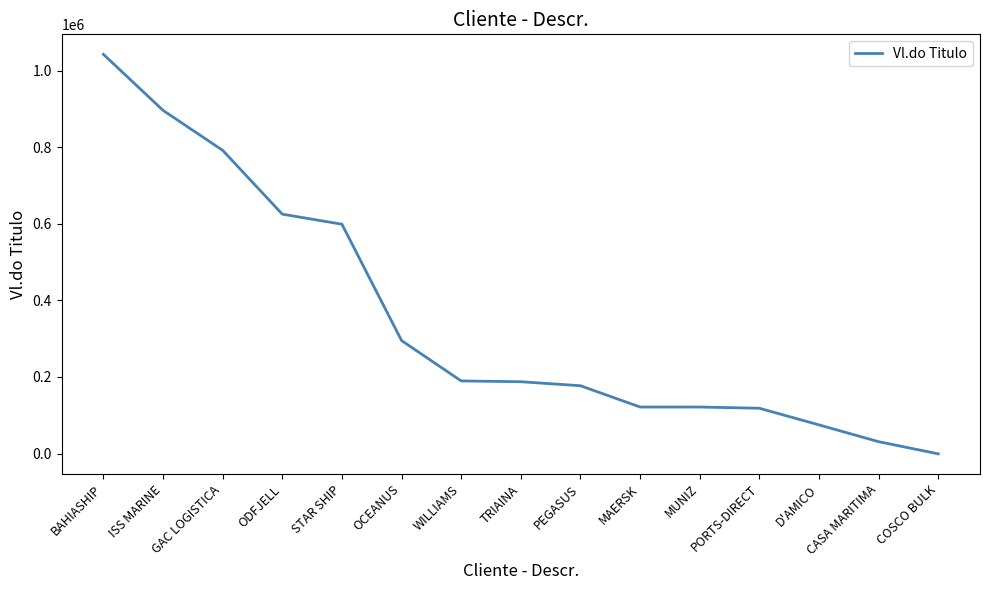

The chart shows a value of 176765.9 at PORTS-DIRECT. True or false?

False